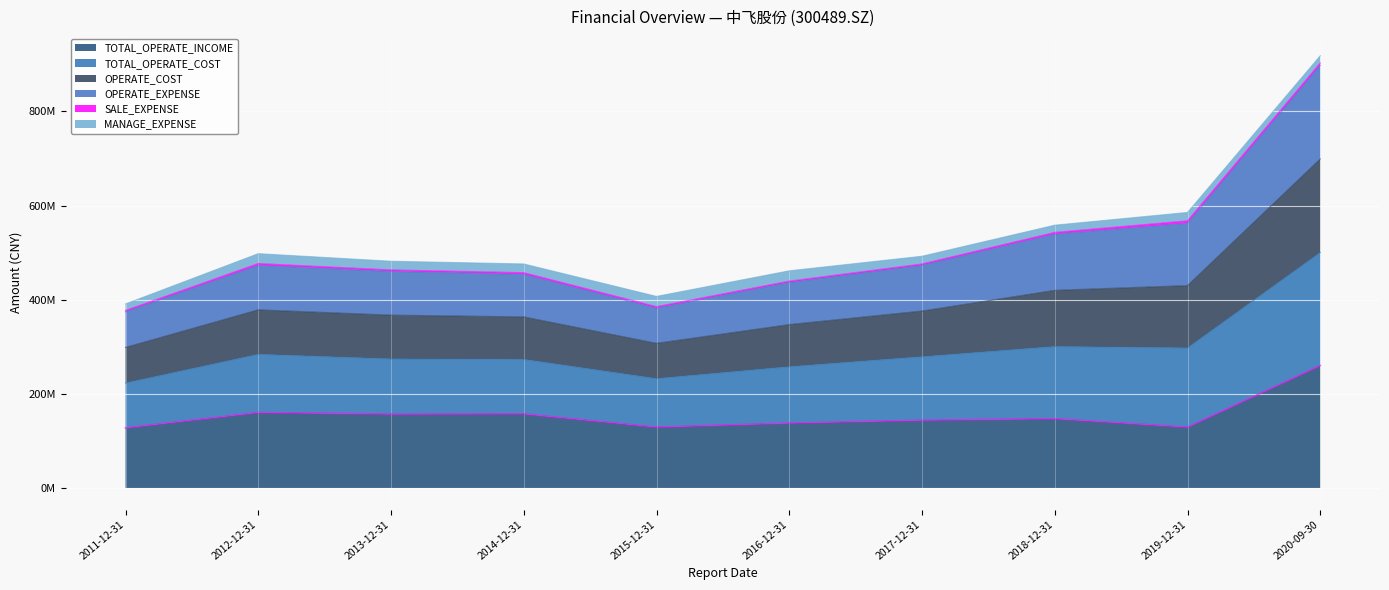

What is the highest value of the TOTAL_OPERATE_COST series?

902764619.5